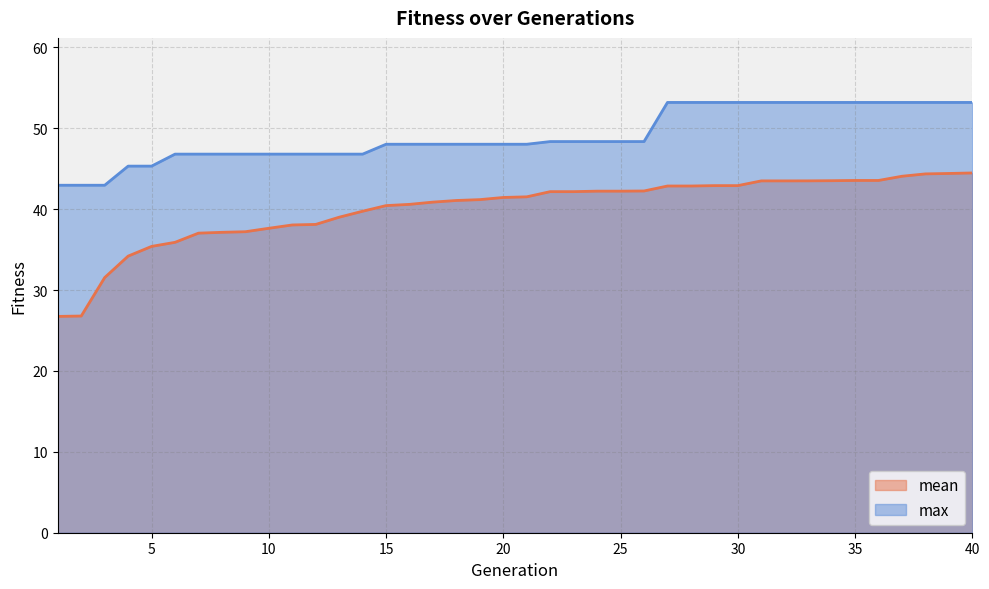

Between 6 and 12, which is larger?

12